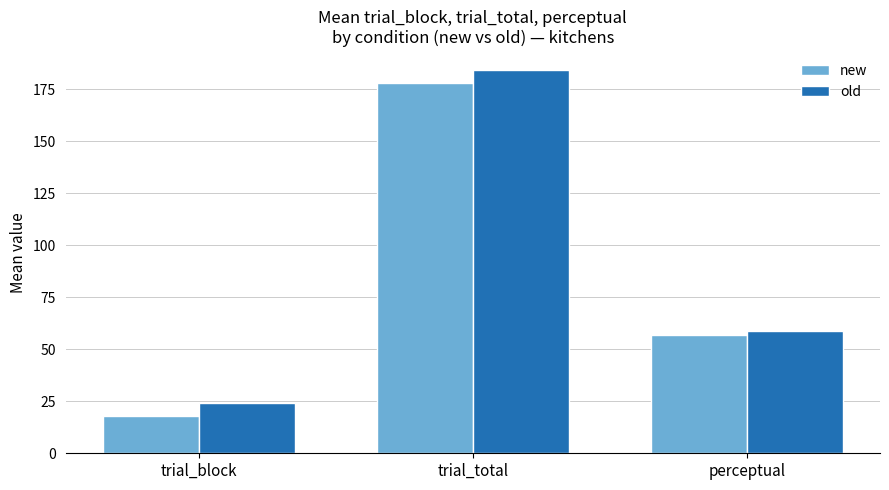

At how many categories does at least one series exceed 28?

2